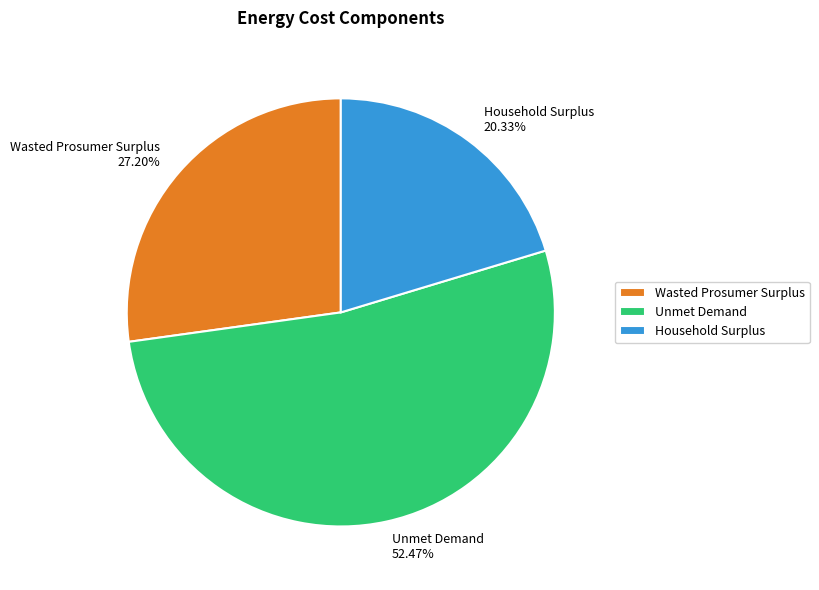

The Unmet Demand slice represents 52% of the pie. True or false?

True